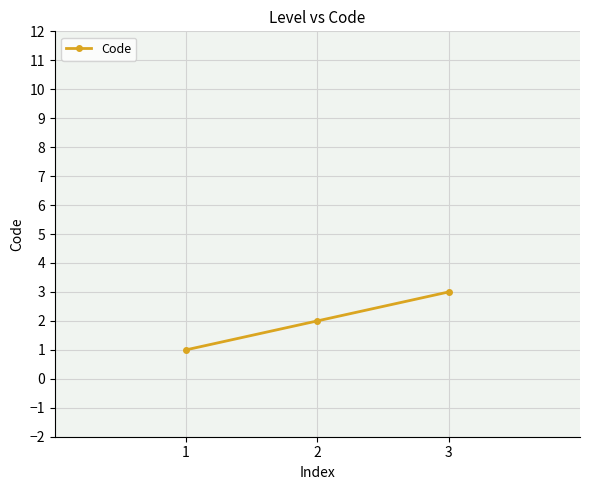

At which category does the chart reach its peak across all series?

3